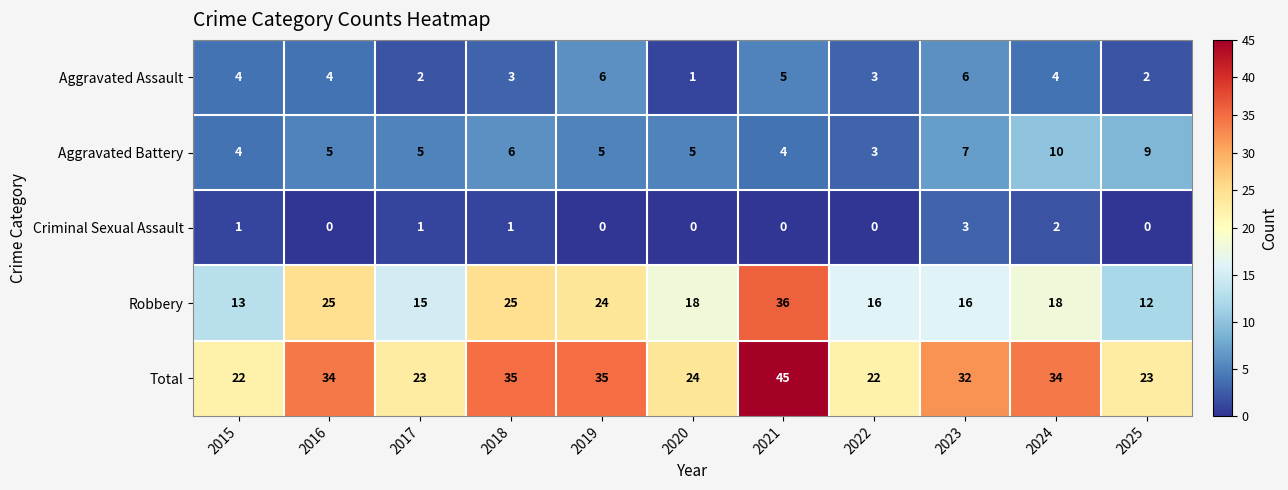

Where does the Total series first go above 32?

2016